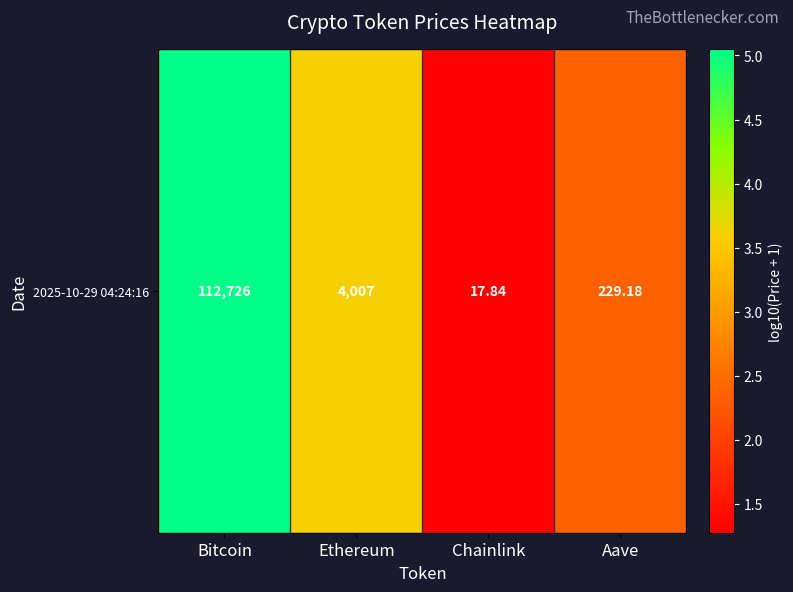

Where is the data nearest to the value 3?

Ethereum